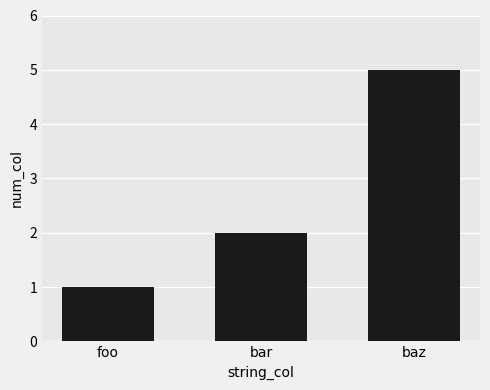

Reading left to right, what are all the values shown in this chart?

foo=1	bar=2	baz=5